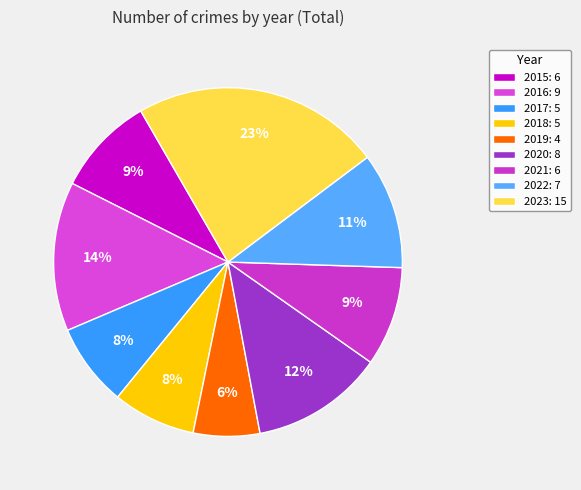

Rank the categories by value from highest to lowest.

2023, 2016, 2020, 2022, 2015, 2021, 2017, 2018, 2019